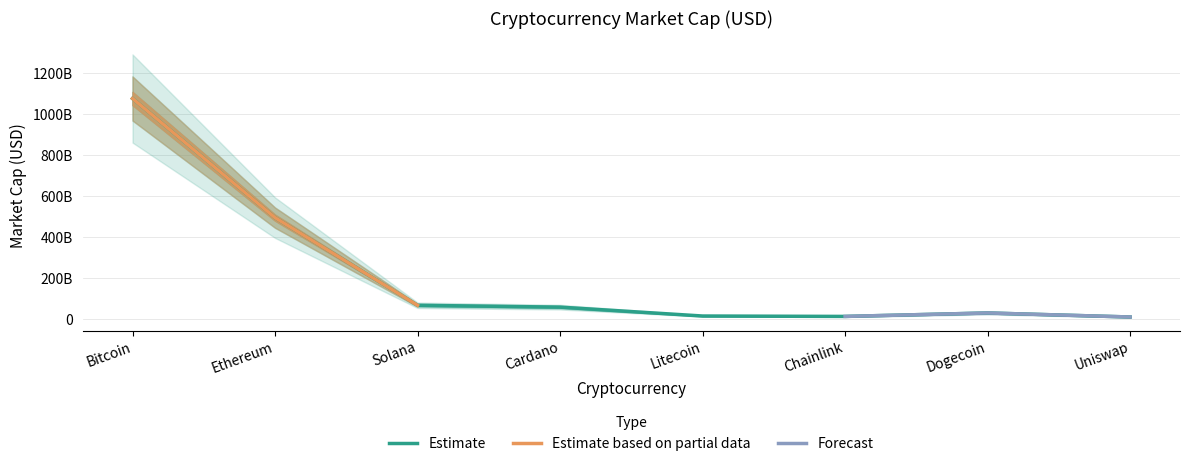

What are all the series names shown in the legend?

Estimate, Estimate based on partial data, Forecast